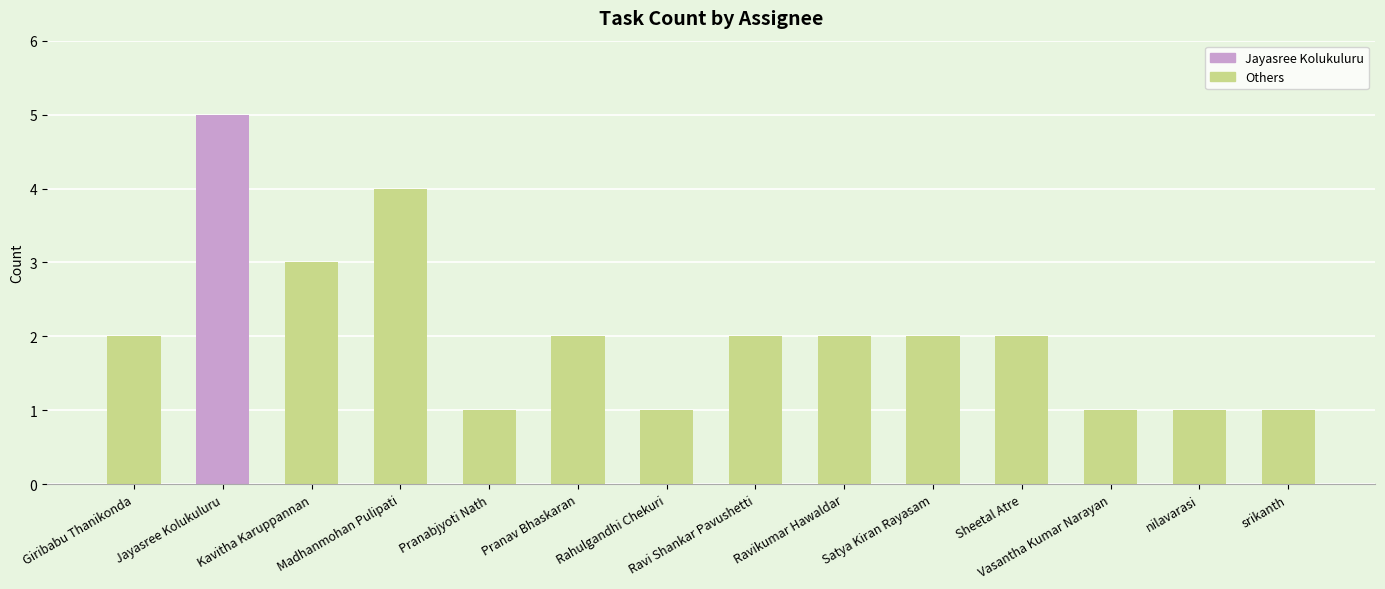

Where is the data nearest to the value 3?

Kavitha Karuppannan